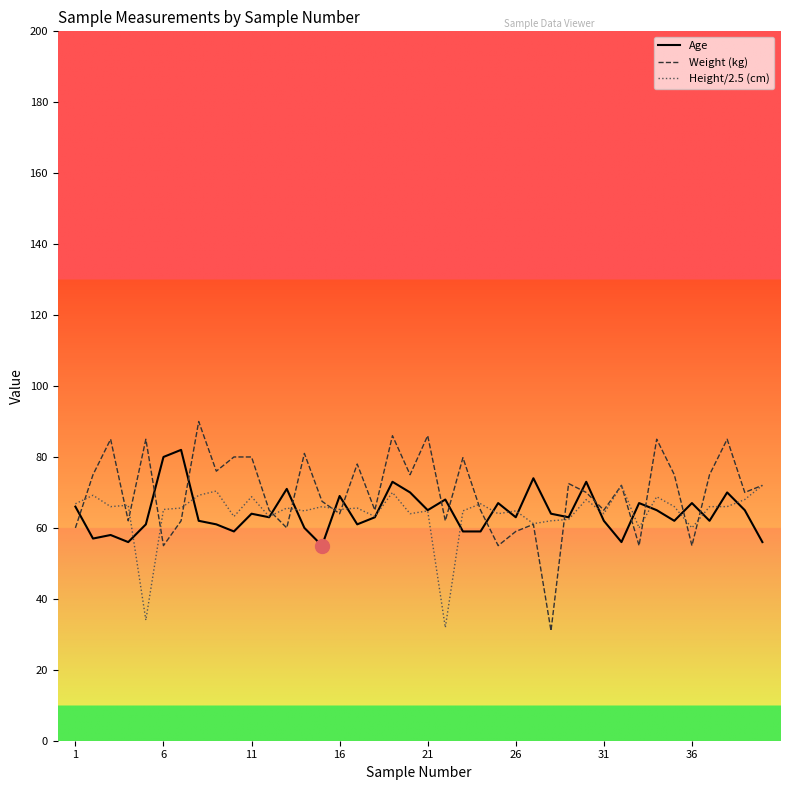

After their last crossing, which series has the higher values: Age or Weight (kg)?

Weight (kg)